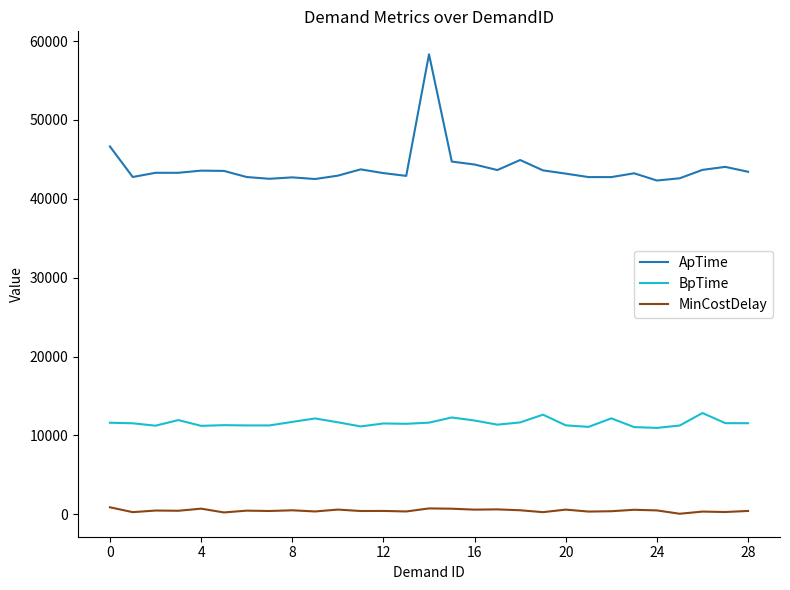

At how many categories does at least one series exceed 56648?

1